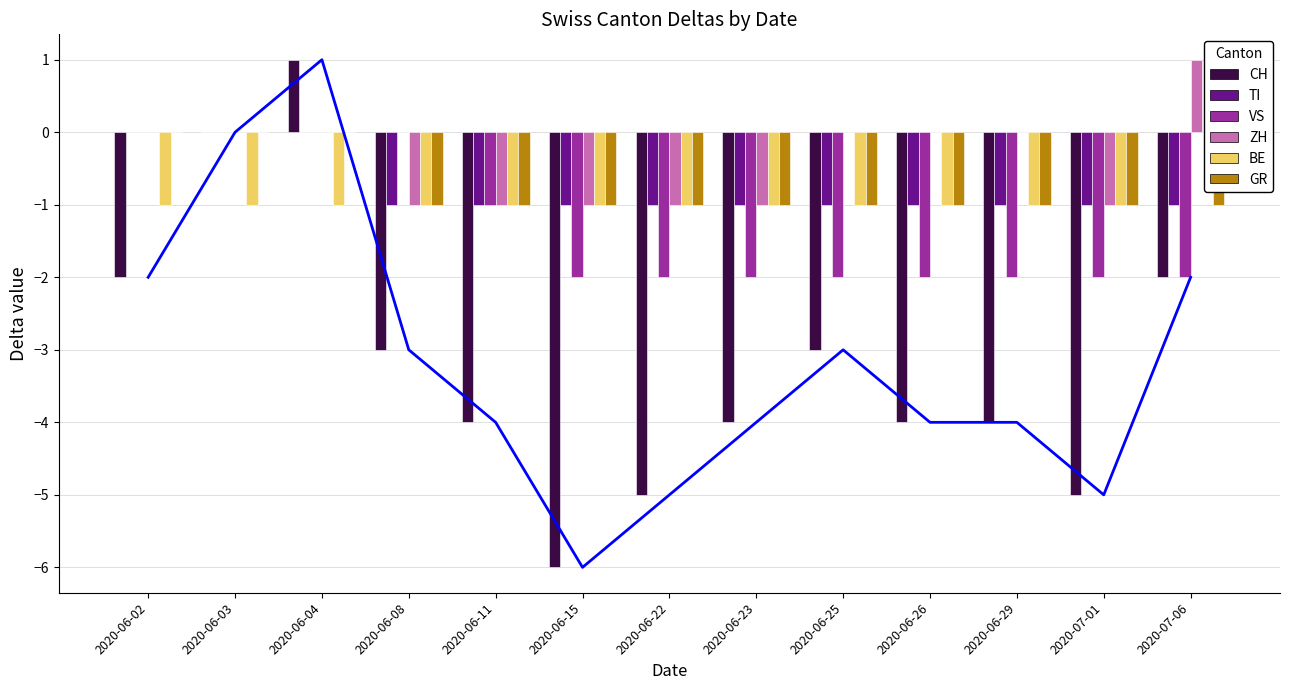

Which series changed the most between 2020-06-08 and 2020-06-26?

VS